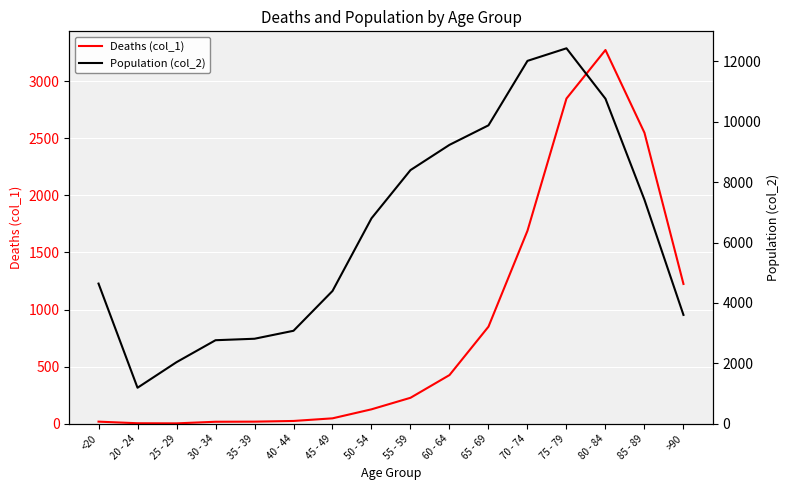

What is the sum of all Deaths (col_1) values?

13343